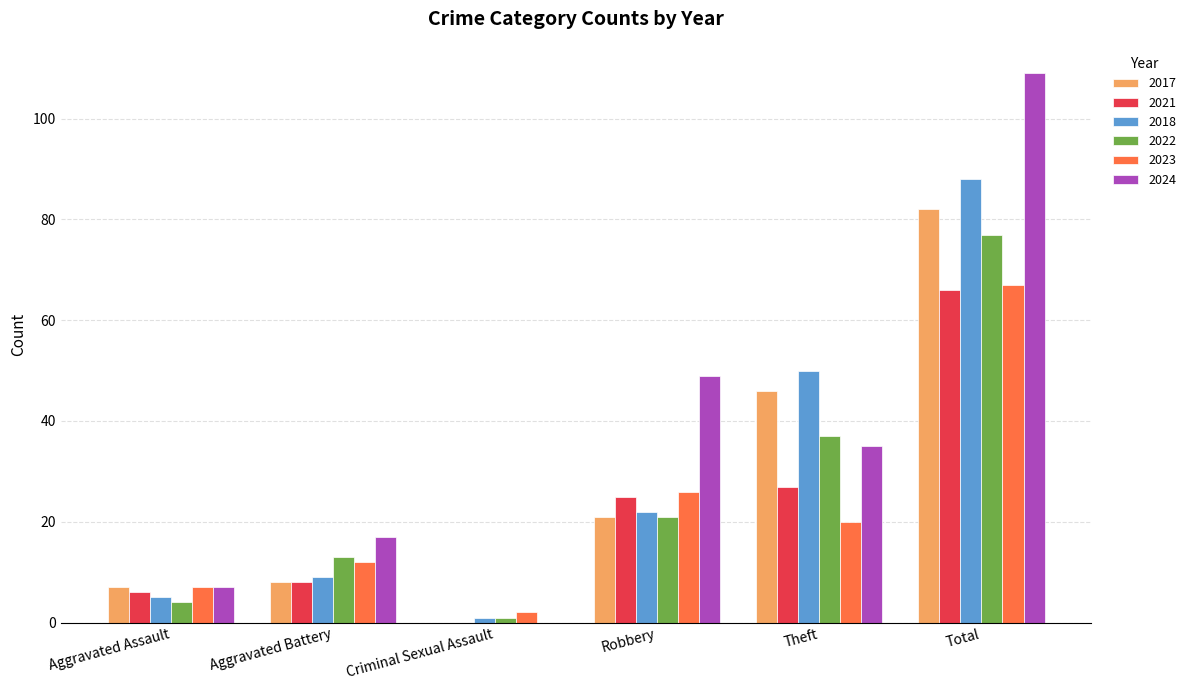

What is the sum of all 2022 values?

153